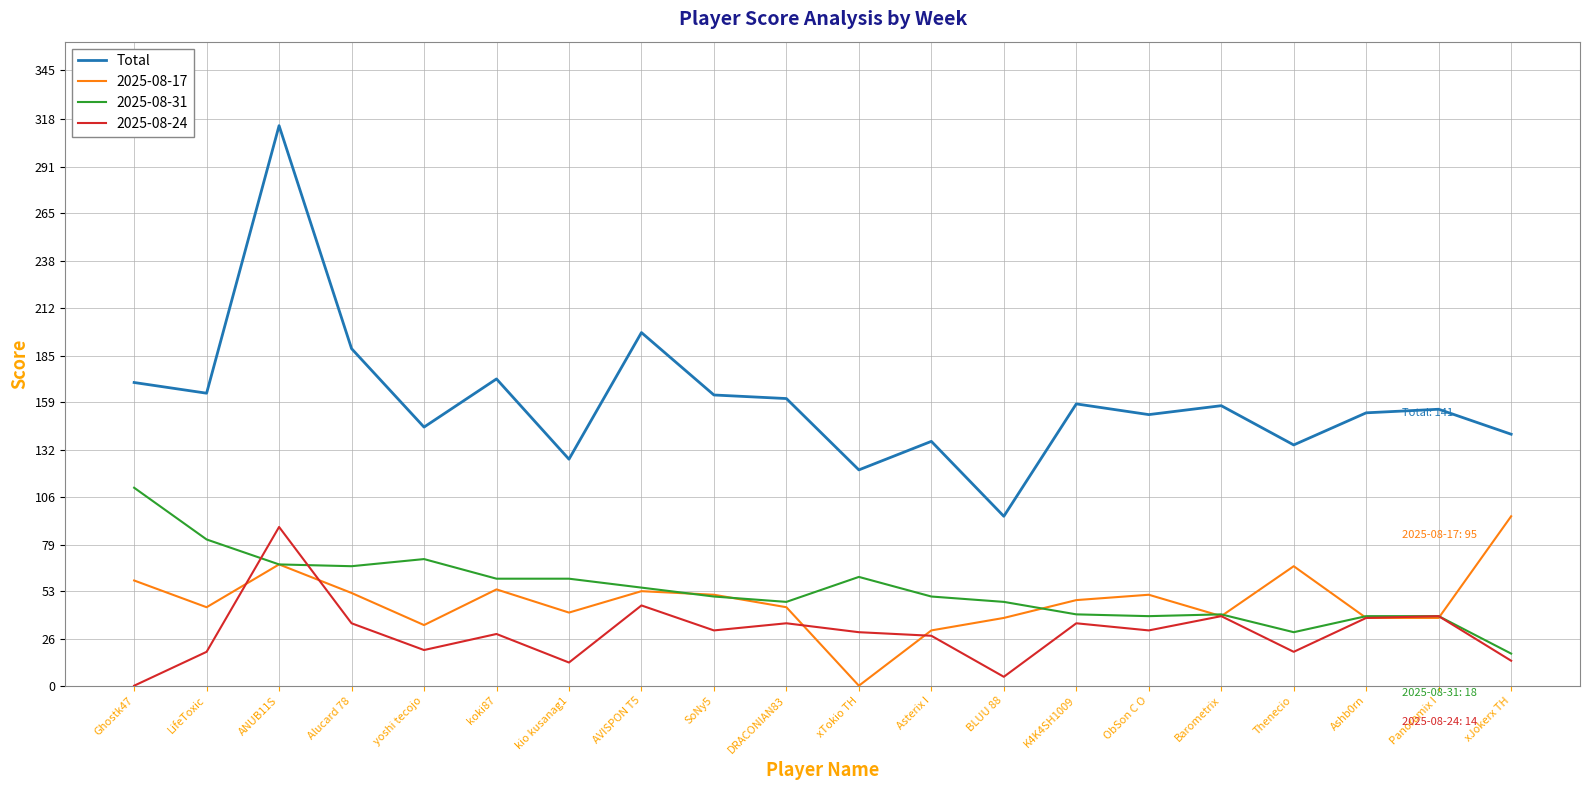

The 2025-08-31 series shows 60 at koki87. True or false?

True